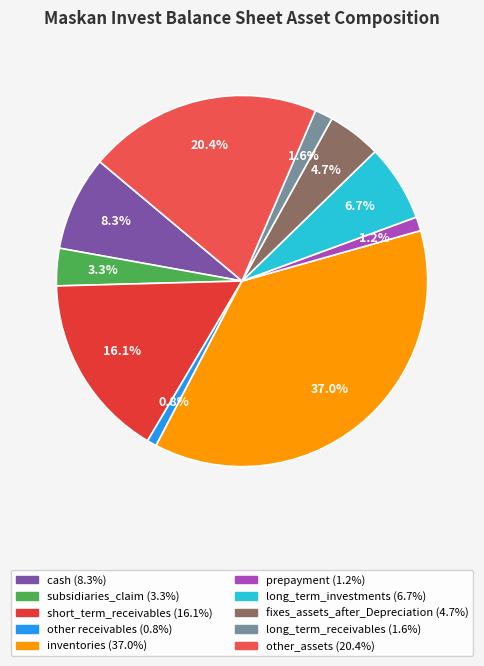

The prepayment slice represents 1% of the pie. True or false?

True